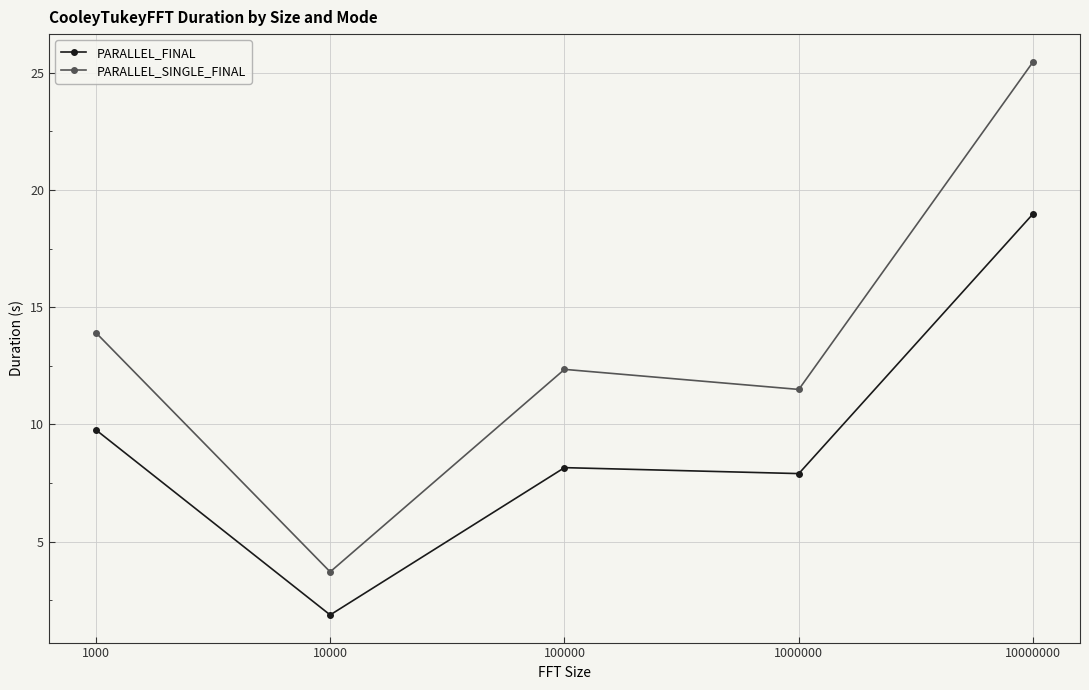

True or false: PARALLEL_FINAL and PARALLEL_SINGLE_FINAL intersect in this chart.

False